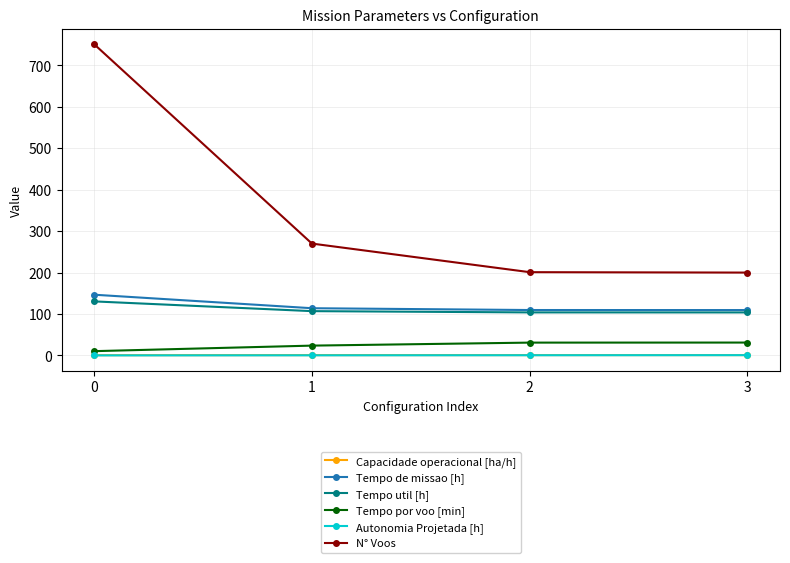

Between 0 and 3, which series saw the biggest shift?

N° Voos